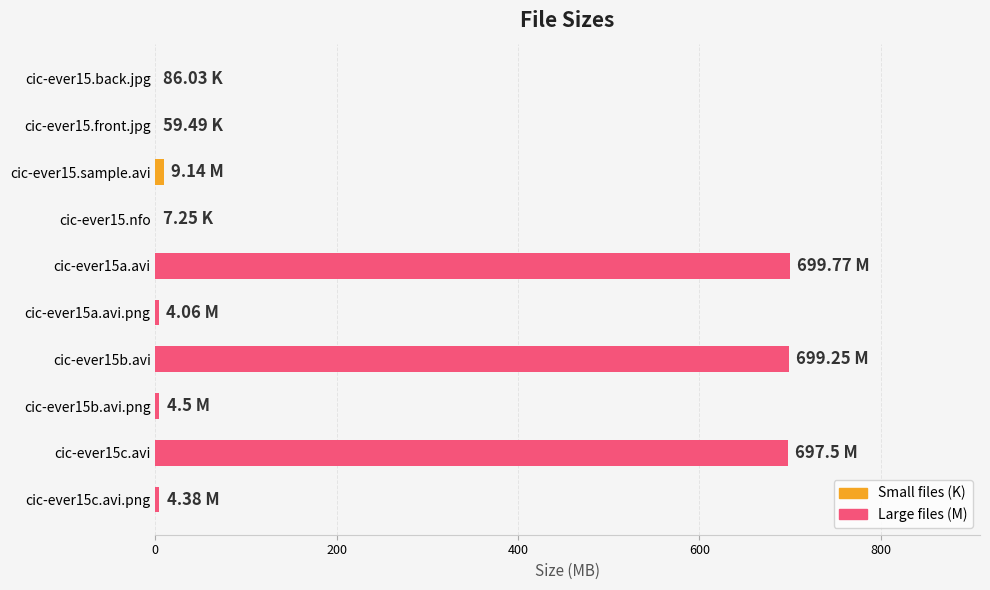

Approximately how many times larger is the value at cic-ever15b.avi compared to cic-ever15c.avi?

1.0